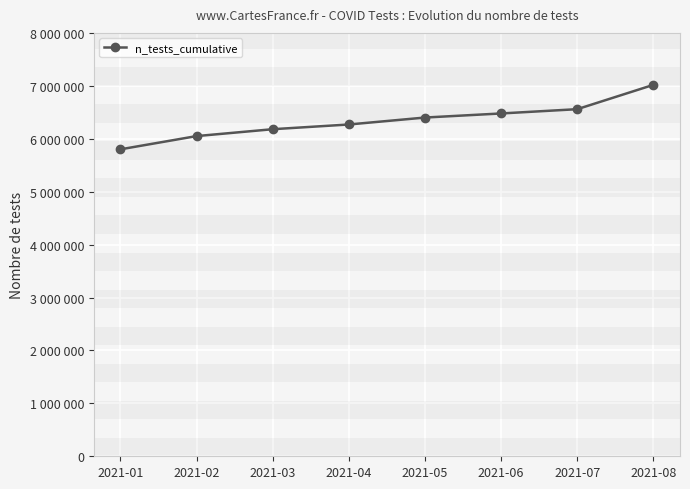

Is this an area chart (filled region under the line)?

No